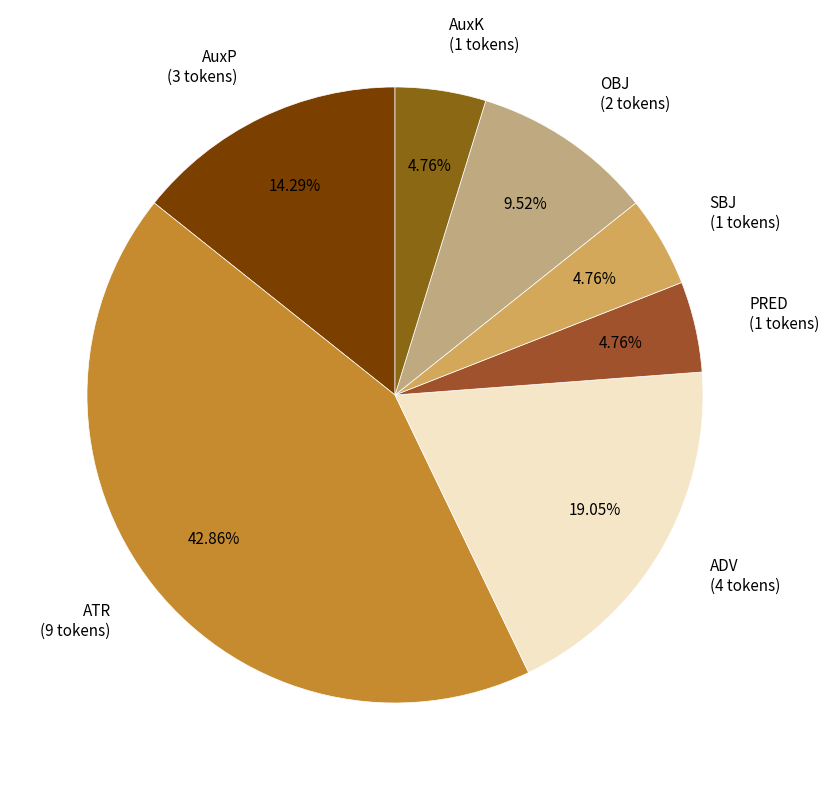

To the nearest percent, what is the difference between the largest and smallest slice percentages?

38%